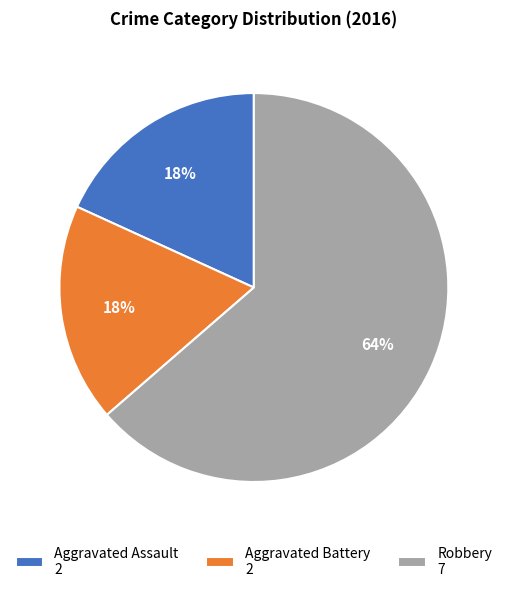

Between Robbery and Aggravated Battery, which is larger?

Robbery